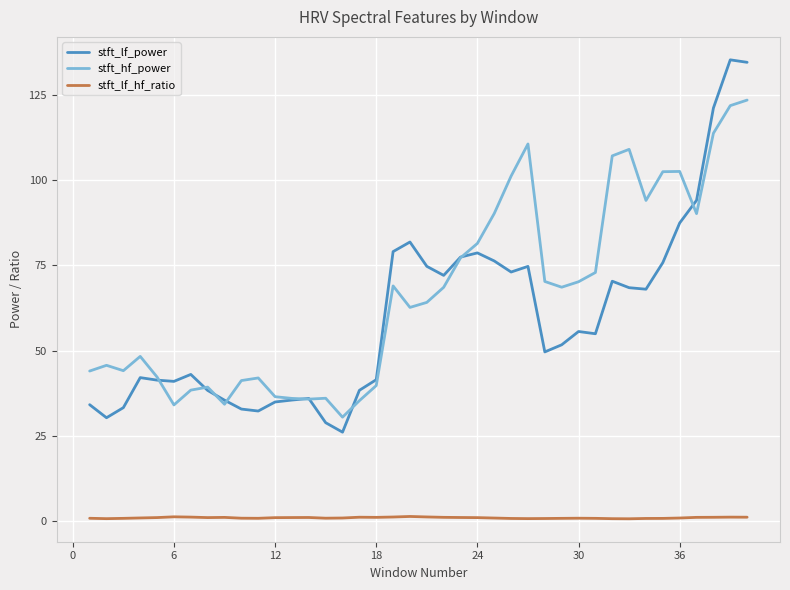

Which series has the largest total across all categories?

stft_hf_power